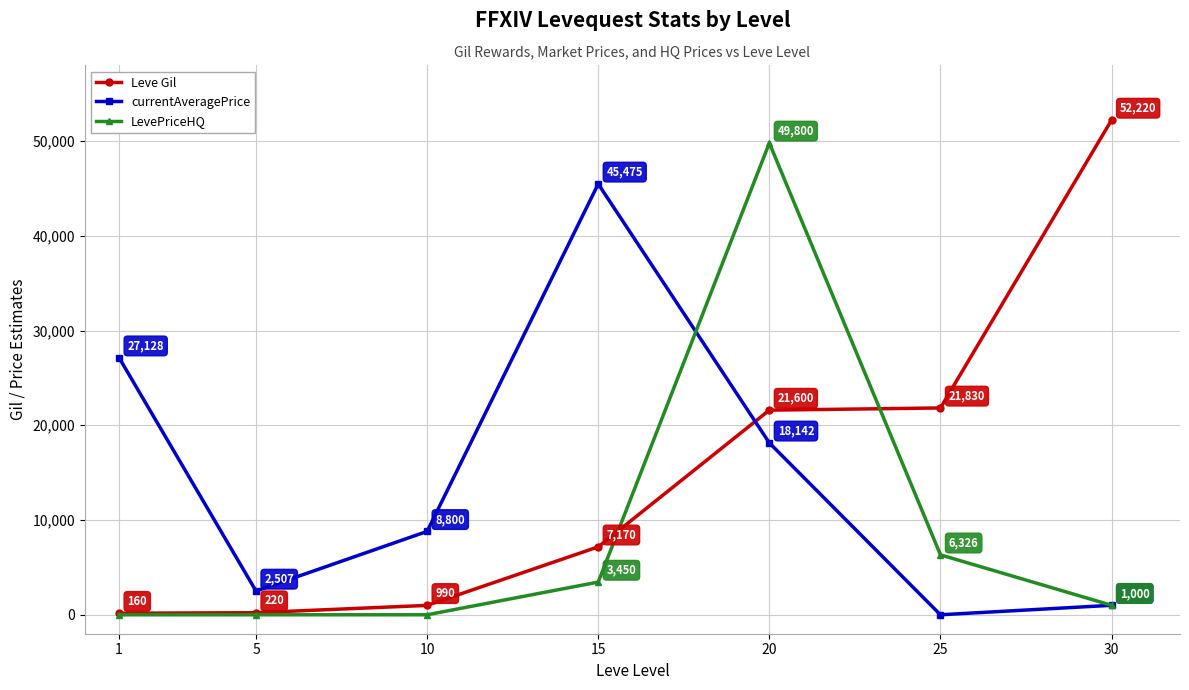

Between which two adjacent categories do currentAveragePrice and Leve Gil first intersect?

15 and 20